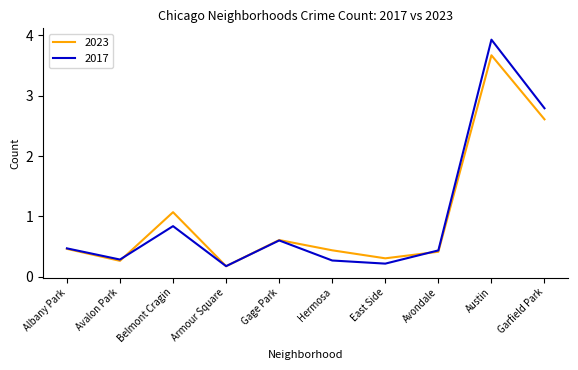

The value of 2017 at Garfield Park is 2.8. True or false?

True